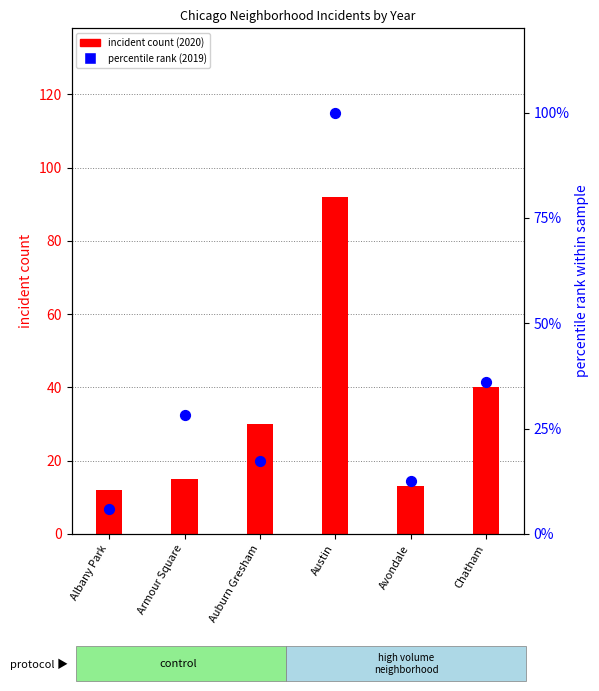

Which series reaches the maximum Y coordinate?

percentile rank (2019)